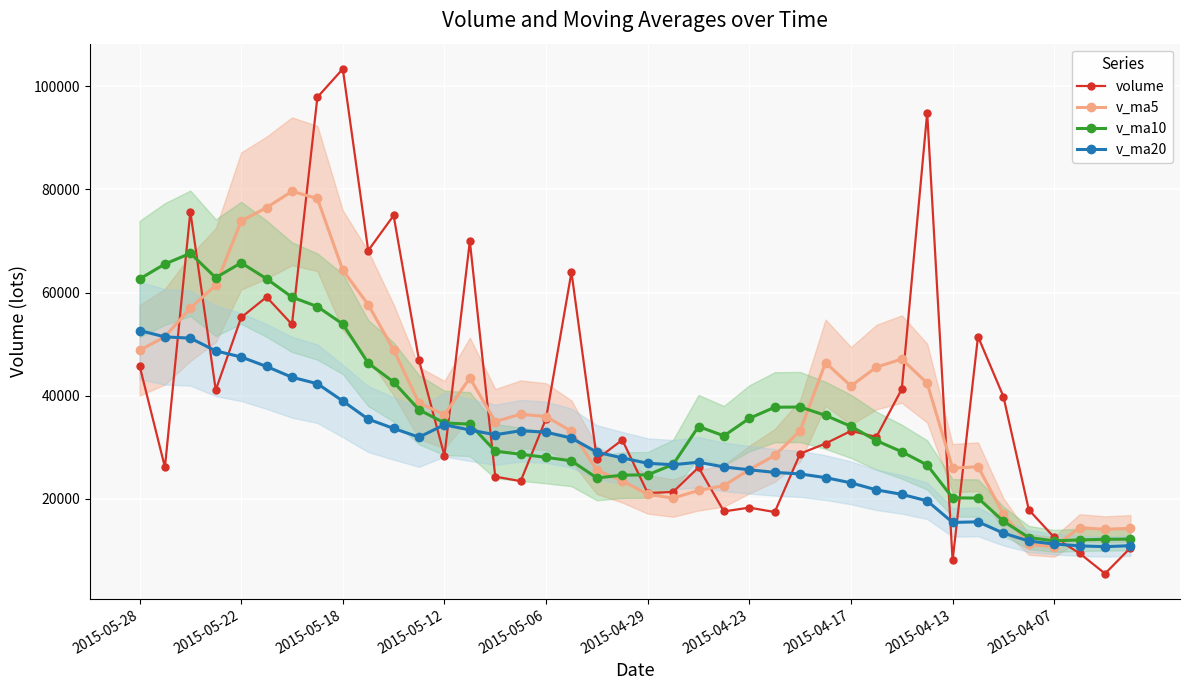

Read the v_ma10 value at 2015-05-06.

28038.0